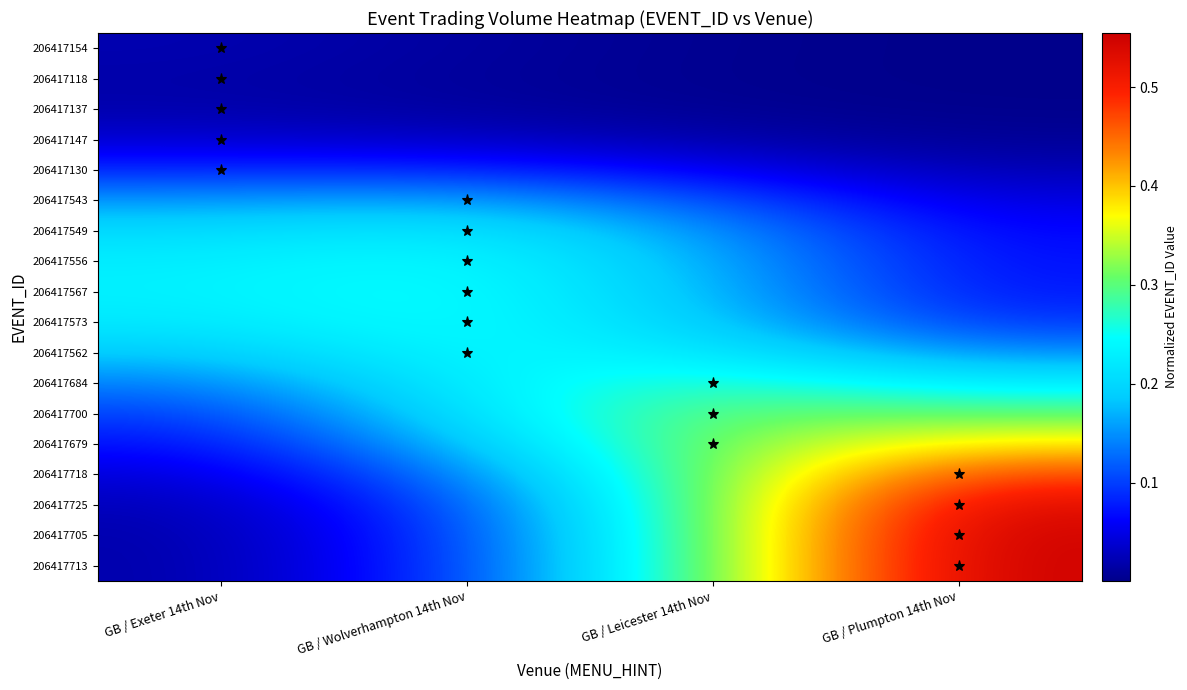

Reading left to right, list all the values displayed in this chart.

206417154: GB / Exeter 14th Nov=0.0	GB / Wolverhampton 14th Nov=0.0	GB / Leicester 14th Nov=0.0	GB / Plumpton 14th Nov=0.0
206417118: GB / Exeter 14th Nov=0.0	GB / Wolverhampton 14th Nov=0.0	GB / Leicester 14th Nov=0.0	GB / Plumpton 14th Nov=0.0
206417137: GB / Exeter 14th Nov=0.0	GB / Wolverhampton 14th Nov=0.0	GB / Leicester 14th Nov=0.0	GB / Plumpton 14th Nov=0.0
206417147: GB / Exeter 14th Nov=0.0	GB / Wolverhampton 14th Nov=0.0	GB / Leicester 14th Nov=0.0	GB / Plumpton 14th Nov=0.0
206417130: GB / Exeter 14th Nov=0.1	GB / Wolverhampton 14th Nov=0.1	GB / Leicester 14th Nov=0.1	GB / Plumpton 14th Nov=0.0
206417543: GB / Exeter 14th Nov=0.2	GB / Wolverhampton 14th Nov=0.2	GB / Leicester 14th Nov=0.1	GB / Plumpton 14th Nov=0.0
206417549: GB / Exeter 14th Nov=0.2	GB / Wolverhampton 14th Nov=0.2	GB / Leicester 14th Nov=0.2	GB / Plumpton 14th Nov=0.1
206417556: GB / Exeter 14th Nov=0.2	GB / Wolverhampton 14th Nov=0.2	GB / Leicester 14th Nov=0.2	GB / Plumpton 14th Nov=0.1
206417567: GB / Exeter 14th Nov=0.2	GB / Wolverhampton 14th Nov=0.3	GB / Leicester 14th Nov=0.2	GB / Plumpton 14th Nov=0.1
206417573: GB / Exeter 14th Nov=0.2	GB / Wolverhampton 14th Nov=0.3	GB / Leicester 14th Nov=0.2	GB / Plumpton 14th Nov=0.1
206417562: GB / Exeter 14th Nov=0.2	GB / Wolverhampton 14th Nov=0.2	GB / Leicester 14th Nov=0.2	GB / Plumpton 14th Nov=0.1
206417684: GB / Exeter 14th Nov=0.1	GB / Wolverhampton 14th Nov=0.2	GB / Leicester 14th Nov=0.3	GB / Plumpton 14th Nov=0.2
206417700: GB / Exeter 14th Nov=0.1	GB / Wolverhampton 14th Nov=0.2	GB / Leicester 14th Nov=0.3	GB / Plumpton 14th Nov=0.3
206417679: GB / Exeter 14th Nov=0.1	GB / Wolverhampton 14th Nov=0.2	GB / Leicester 14th Nov=0.3	GB / Plumpton 14th Nov=0.4
206417718: GB / Exeter 14th Nov=0.0	GB / Wolverhampton 14th Nov=0.1	GB / Leicester 14th Nov=0.3	GB / Plumpton 14th Nov=0.5
206417725: GB / Exeter 14th Nov=0.0	GB / Wolverhampton 14th Nov=0.1	GB / Leicester 14th Nov=0.3	GB / Plumpton 14th Nov=0.5
206417705: GB / Exeter 14th Nov=0.0	GB / Wolverhampton 14th Nov=0.1	GB / Leicester 14th Nov=0.3	GB / Plumpton 14th Nov=0.6
206417713: GB / Exeter 14th Nov=0.0	GB / Wolverhampton 14th Nov=0.1	GB / Leicester 14th Nov=0.3	GB / Plumpton 14th Nov=0.6